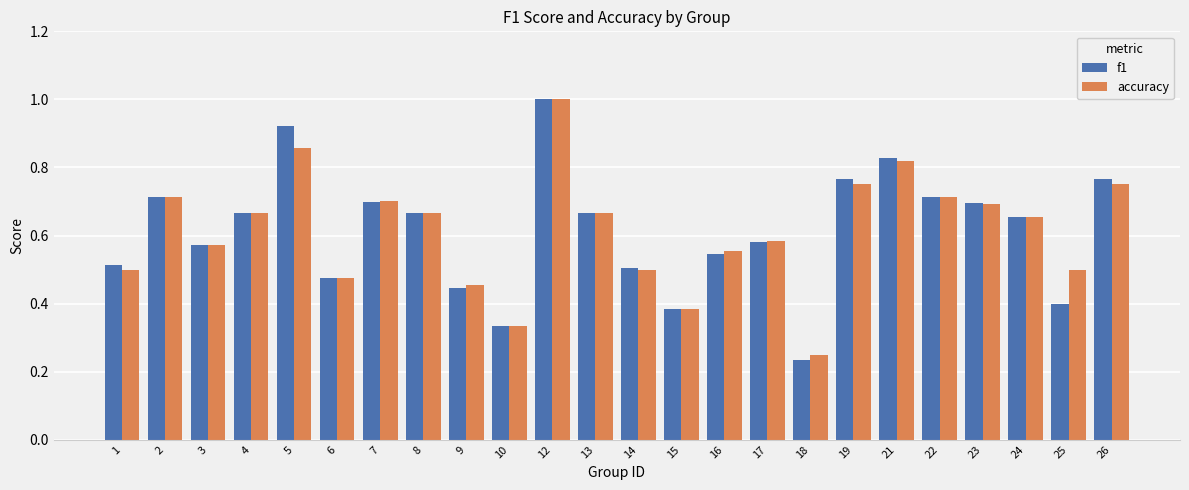

Is the value of f1 at 18 greater than the value of accuracy at 3?

No